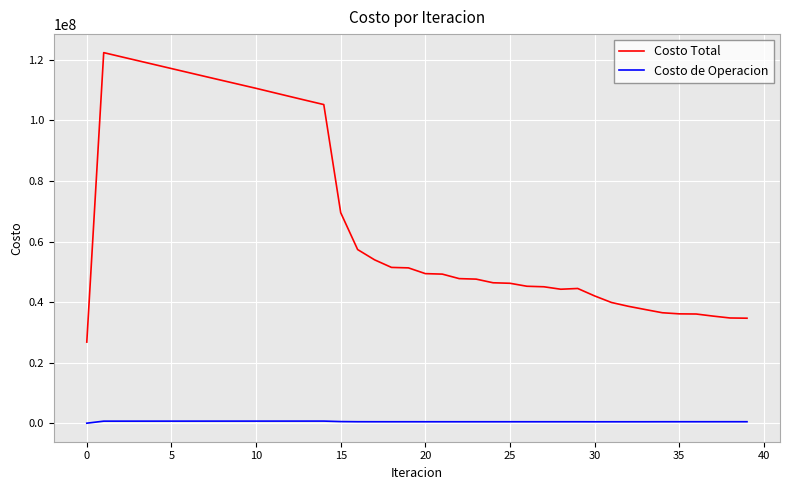

Which series has the widest spread of values?

Costo Total